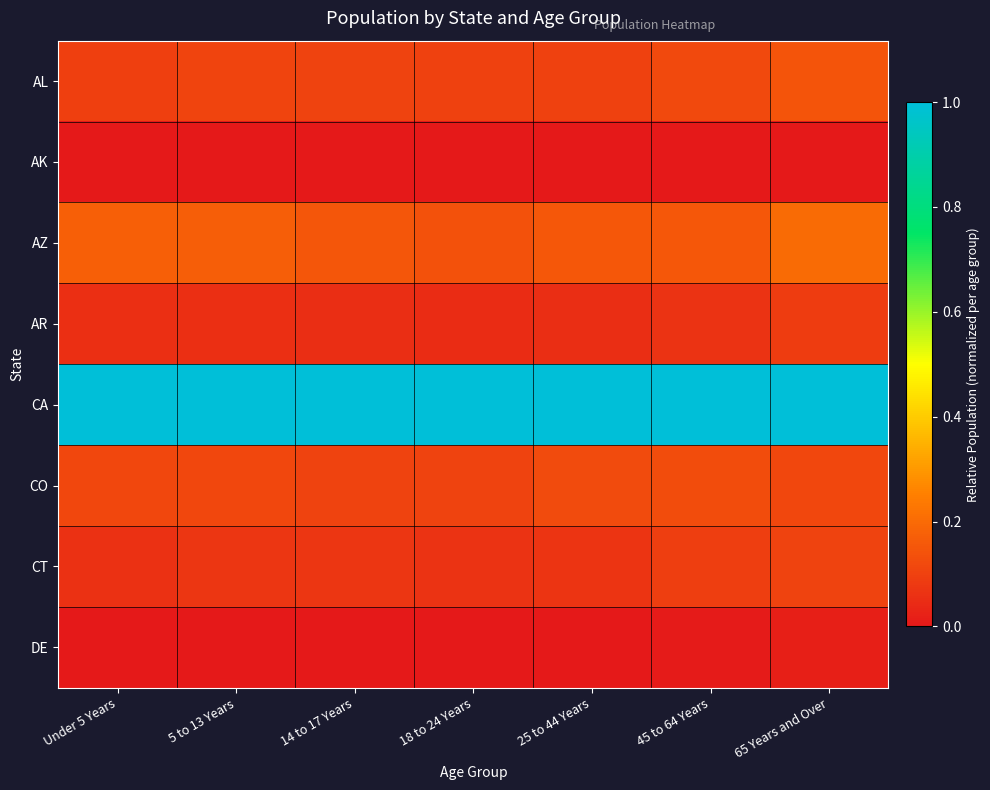

Reading left to right, what are all the values shown in this chart?

AL: Under 5 Years=0.1	5 to 13 Years=0.1	14 to 17 Years=0.1	18 to 24 Years=0.1	25 to 44 Years=0.1	45 to 64 Years=0.1	65 Years and Over=0.1
AK: Under 5 Years=0.0	5 to 13 Years=0.0	14 to 17 Years=0.0	18 to 24 Years=0.0	25 to 44 Years=0.0	45 to 64 Years=0.0	65 Years and Over=0.0
AZ: Under 5 Years=0.2	5 to 13 Years=0.2	14 to 17 Years=0.2	18 to 24 Years=0.1	25 to 44 Years=0.2	45 to 64 Years=0.2	65 Years and Over=0.2
AR: Under 5 Years=0.1	5 to 13 Years=0.1	14 to 17 Years=0.1	18 to 24 Years=0.1	25 to 44 Years=0.1	45 to 64 Years=0.1	65 Years and Over=0.1
CA: Under 5 Years=1.0	5 to 13 Years=1.0	14 to 17 Years=1.0	18 to 24 Years=1.0	25 to 44 Years=1.0	45 to 64 Years=1.0	65 Years and Over=1.0
CO: Under 5 Years=0.1	5 to 13 Years=0.1	14 to 17 Years=0.1	18 to 24 Years=0.1	25 to 44 Years=0.1	45 to 64 Years=0.1	65 Years and Over=0.1
CT: Under 5 Years=0.1	5 to 13 Years=0.1	14 to 17 Years=0.1	18 to 24 Years=0.1	25 to 44 Years=0.1	45 to 64 Years=0.1	65 Years and Over=0.1
DE: Under 5 Years=0.0	5 to 13 Years=0.0	14 to 17 Years=0.0	18 to 24 Years=0.0	25 to 44 Years=0.0	45 to 64 Years=0.0	65 Years and Over=0.0